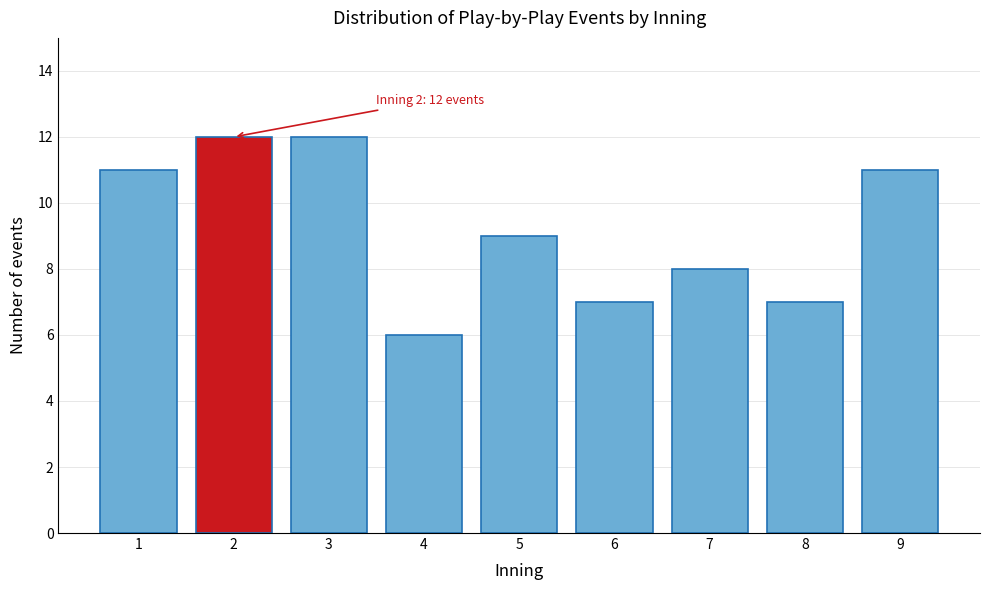

Reading left to right, extract all data points from this chart.

11	12	12	6	9	7	8	7	11